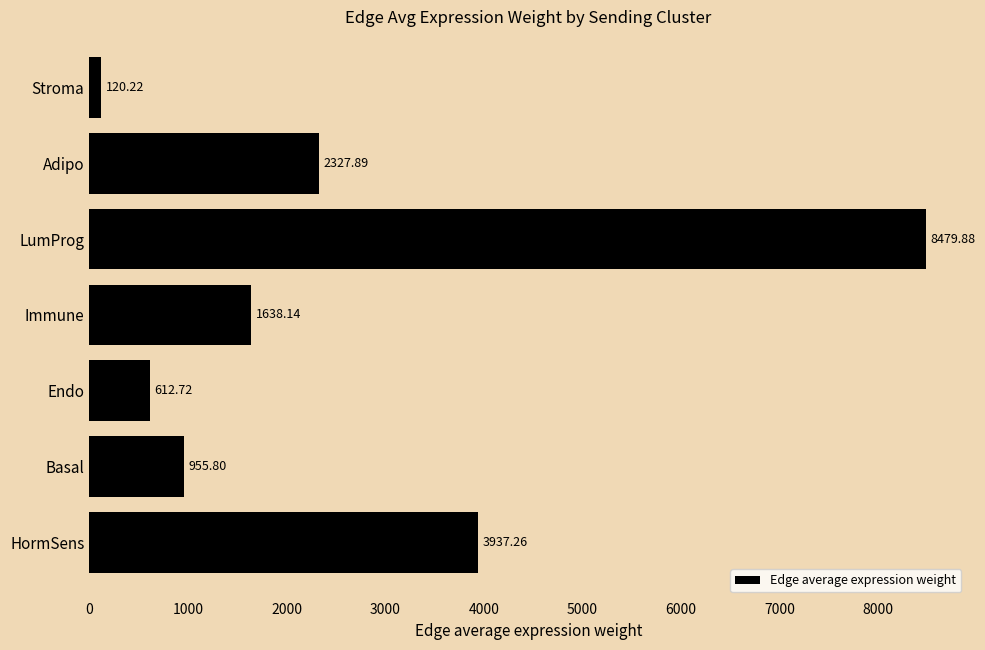

How many bars are there in total?

7